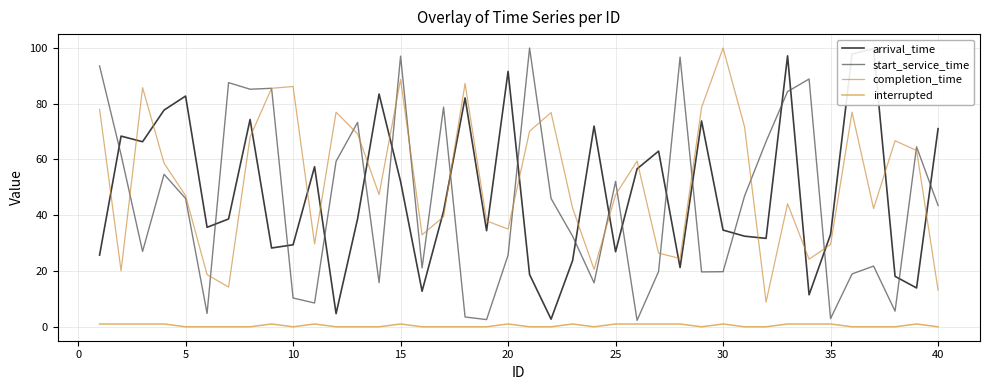

What are all the series names shown in the legend?

arrival_time, start_service_time, completion_time, interrupted